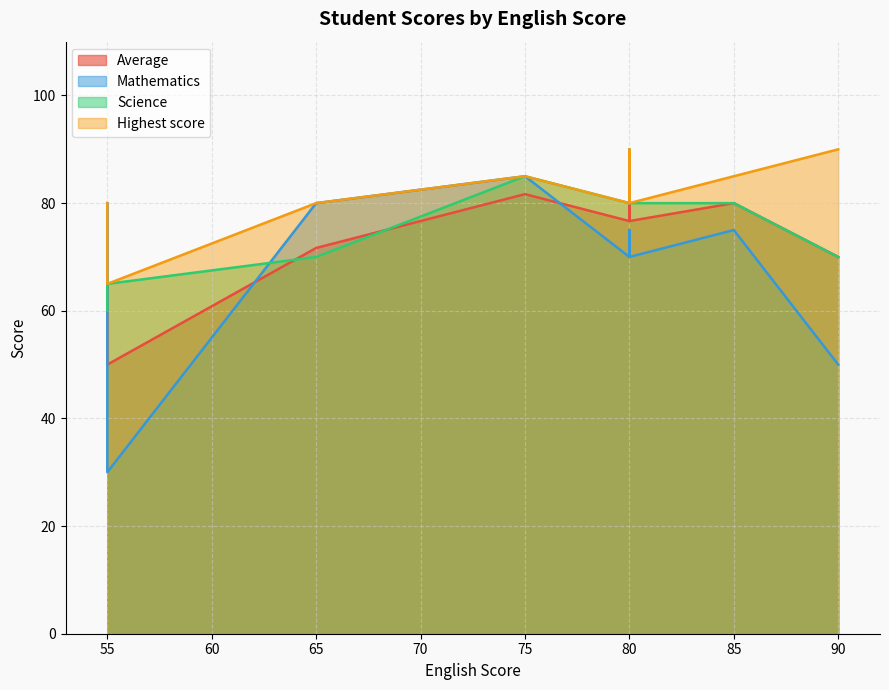

True or false: Mathematics and Highest score intersect in this chart.

False